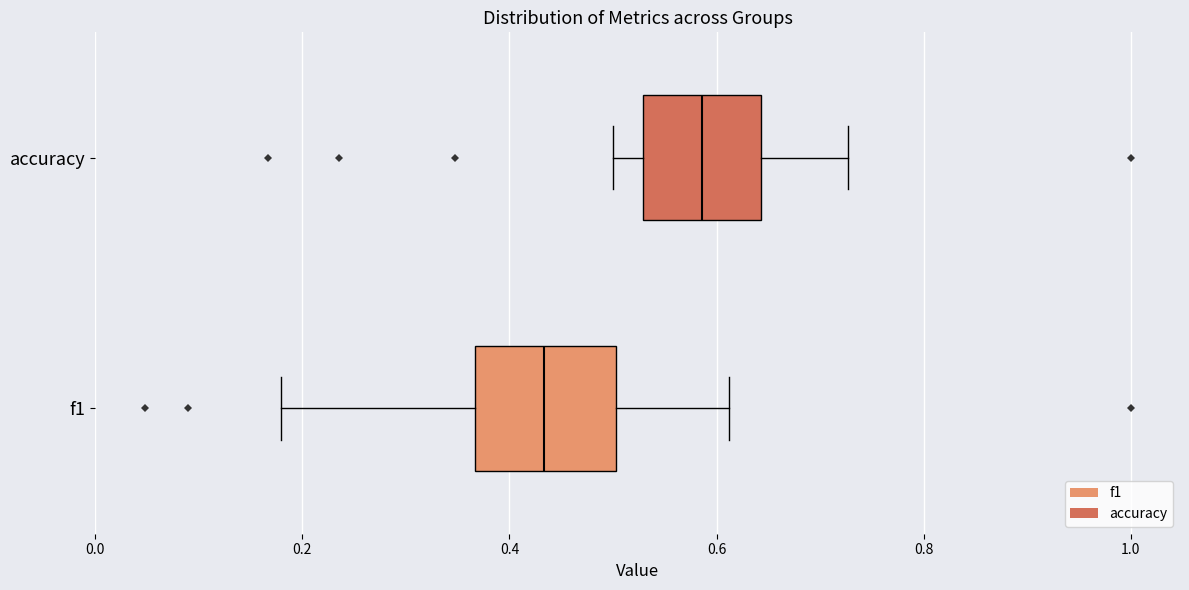

Which box's median line is the furthest to the left?

f1